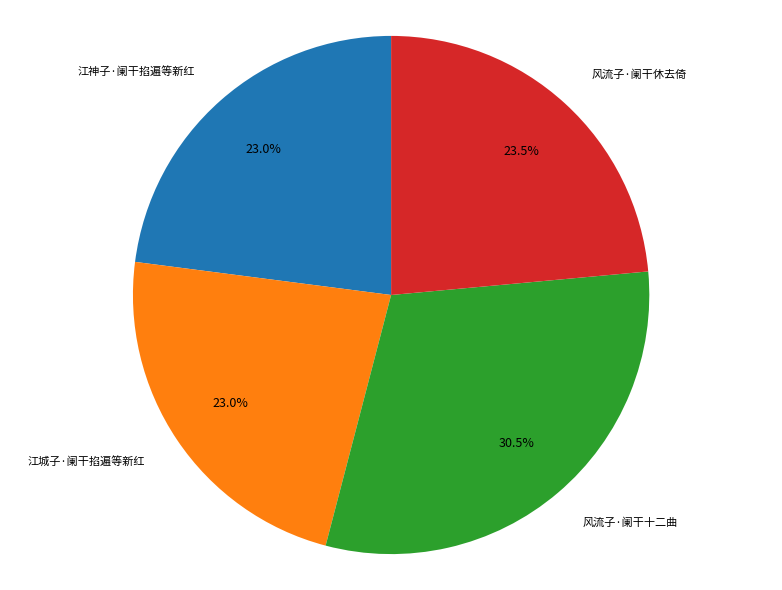

Do 江神子·阑干掐遍等新红 and 风流子·阑干十二曲 together represent more than half of the pie?

Yes